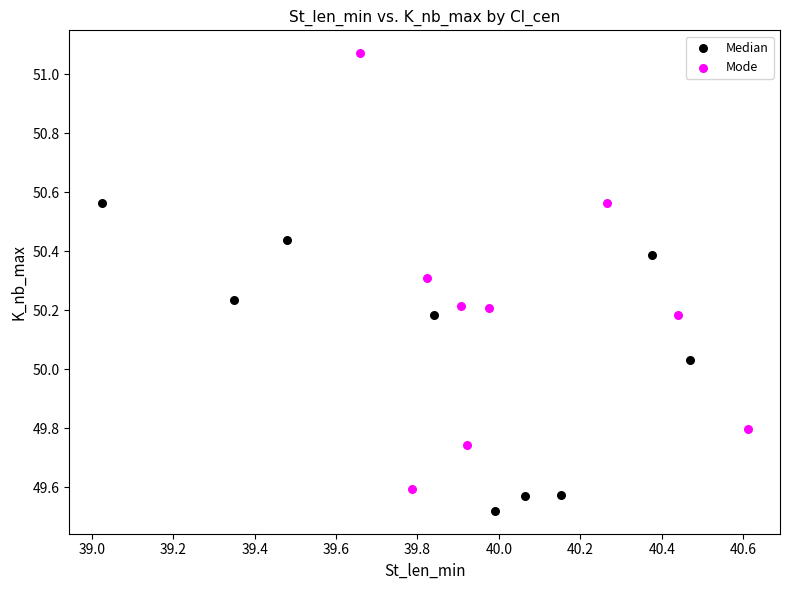

Which series reaches the maximum Y coordinate?

Mode